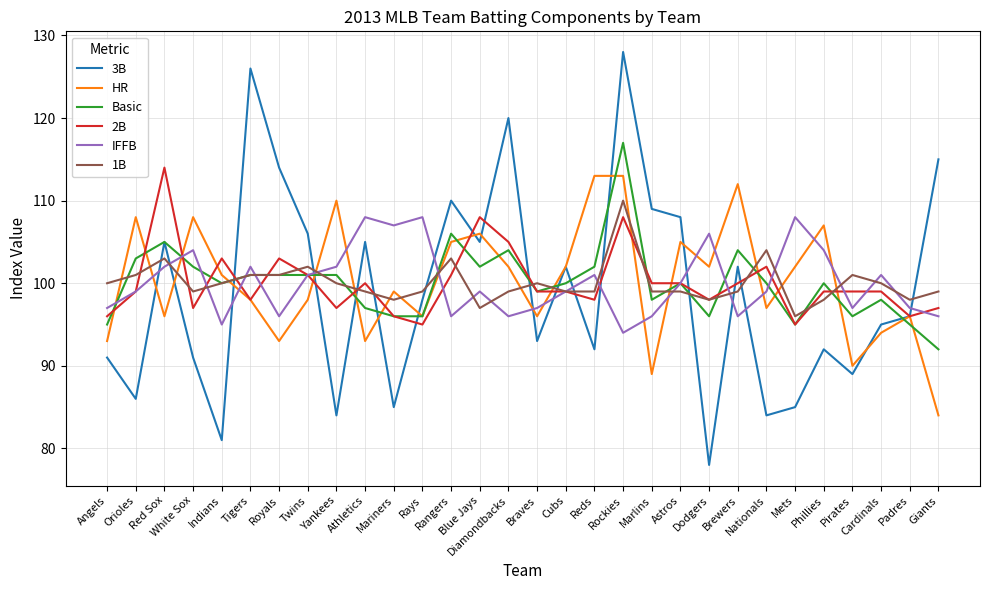

What is the highest value of the 2B series?

114